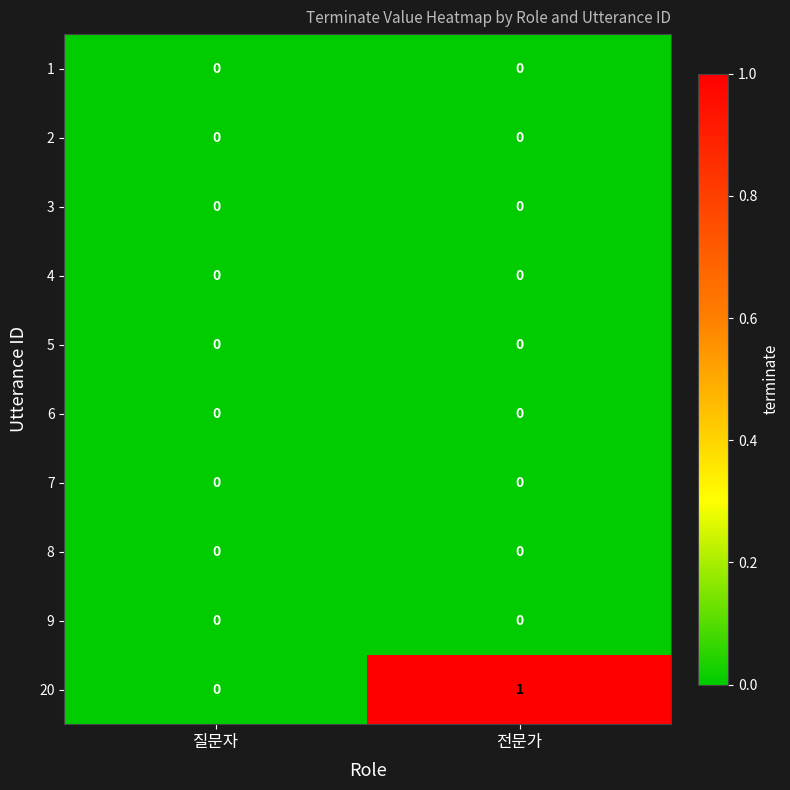

At which label is 20 closest to 0?

질문자